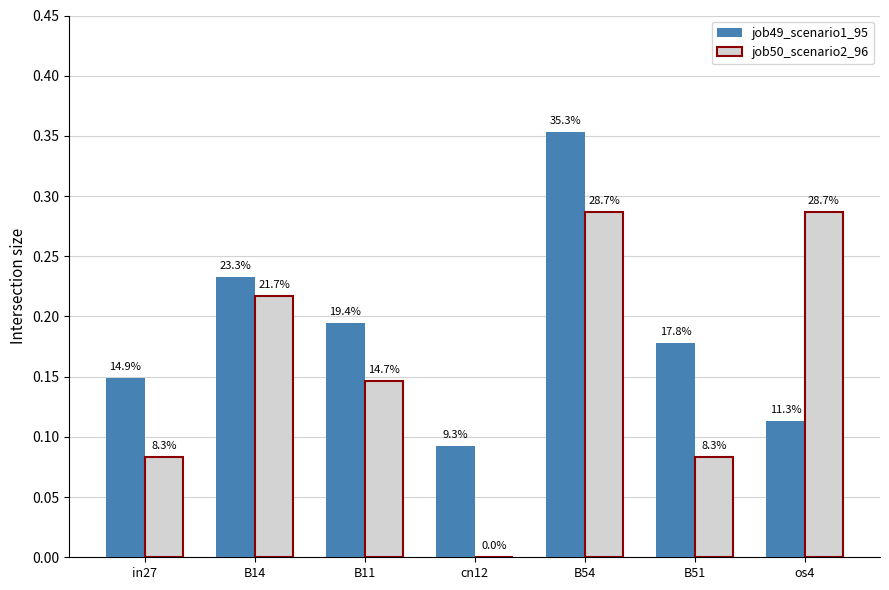

At which category is the sum across all series the highest?

B54